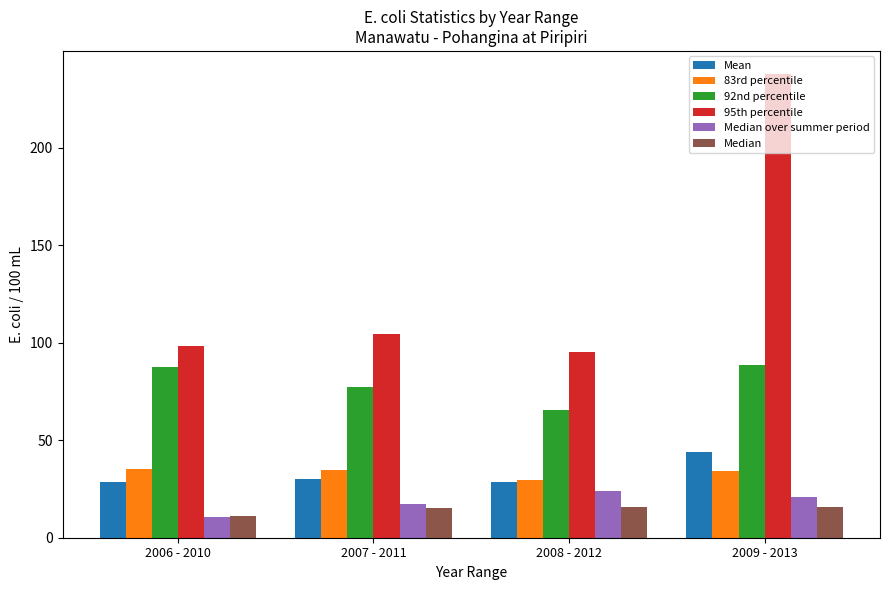

What is the total value across all series at 2009 - 2013?

441.8